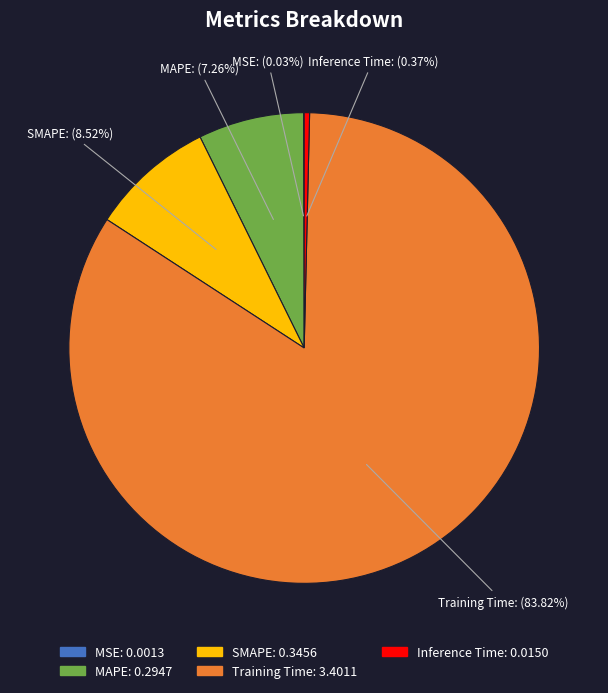

To the nearest percent, what percentage of the pie is SMAPE?

9%